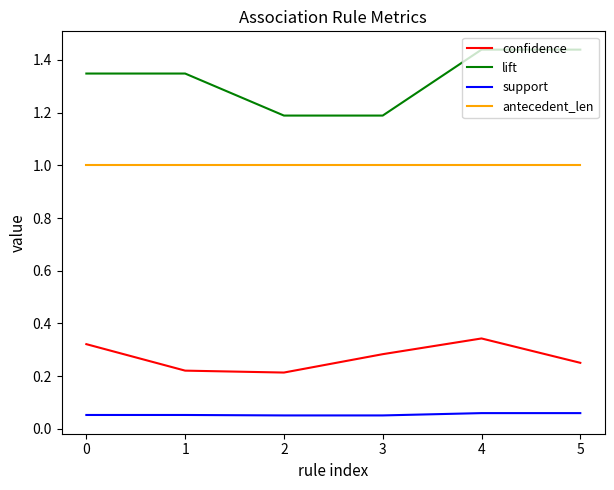

Is it true that confidence equals 0.2 at 1?

True